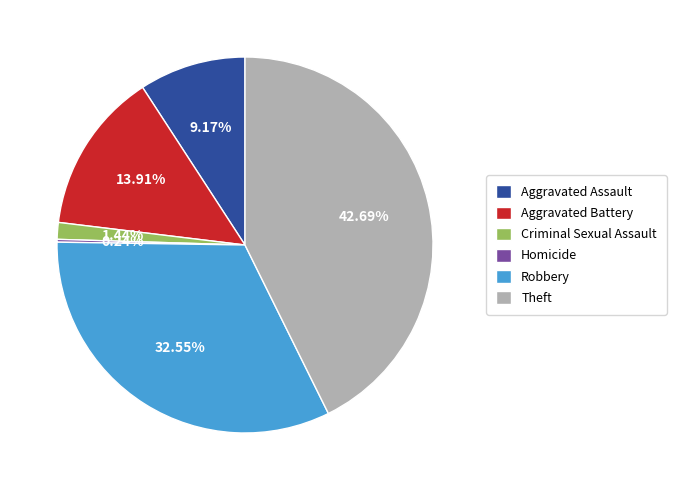

How much of the chart is everything except Theft?

57.3%